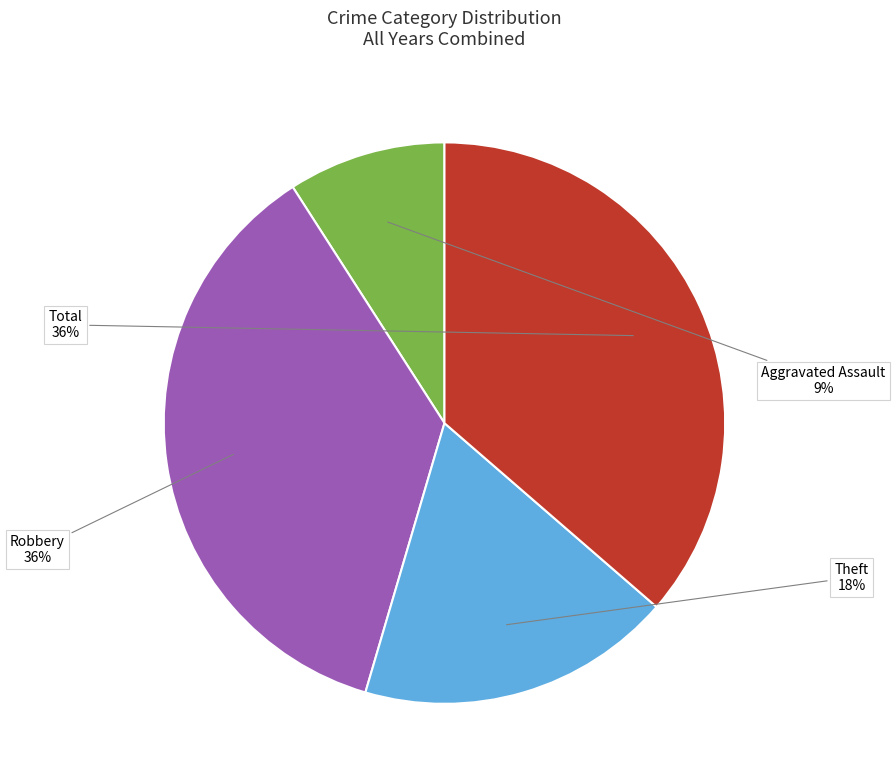

To the nearest percent, what is the difference between the largest and smallest slice percentages?

27%